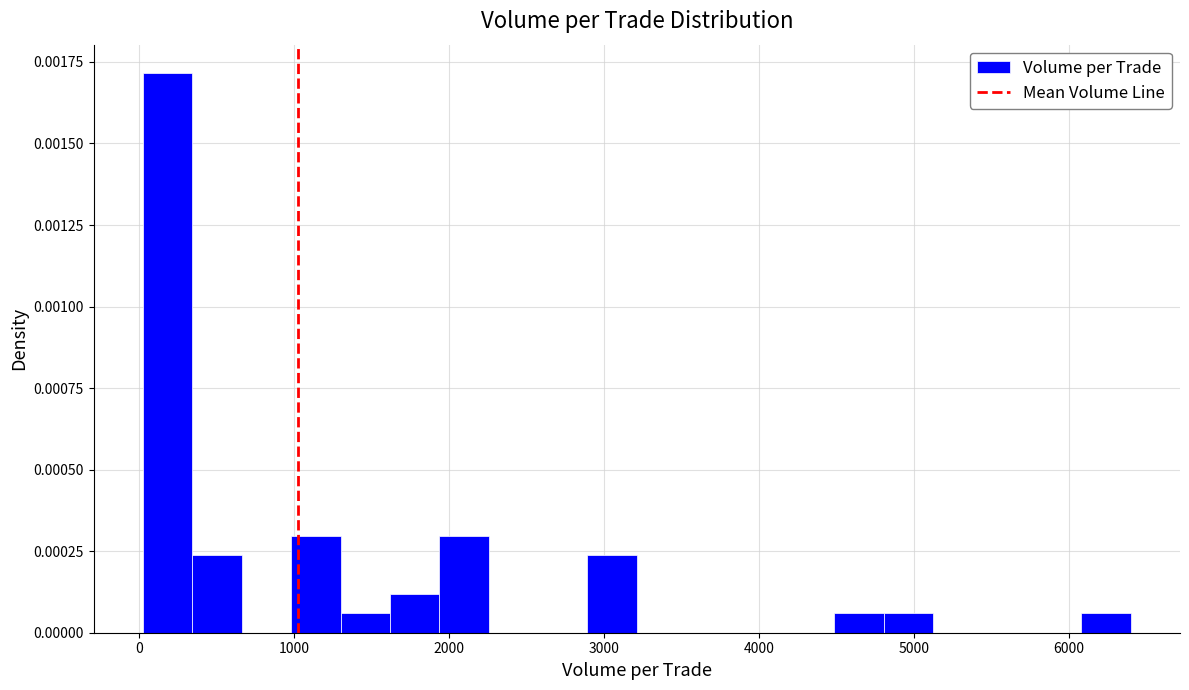

Read against the x-axis, roughly where is the centre of the tallest bar?

200